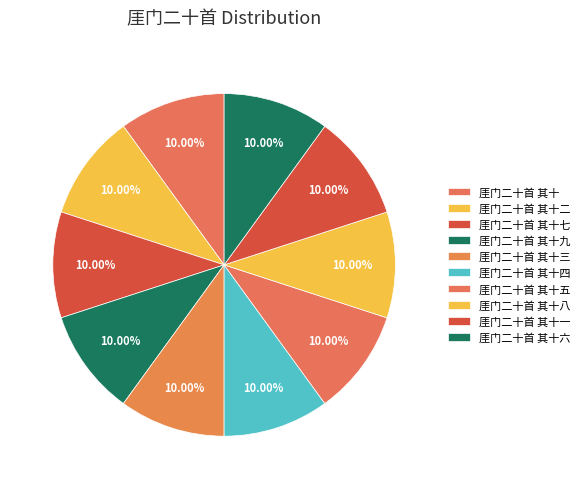

Which slice is the smallest?

厓门二十首 其十